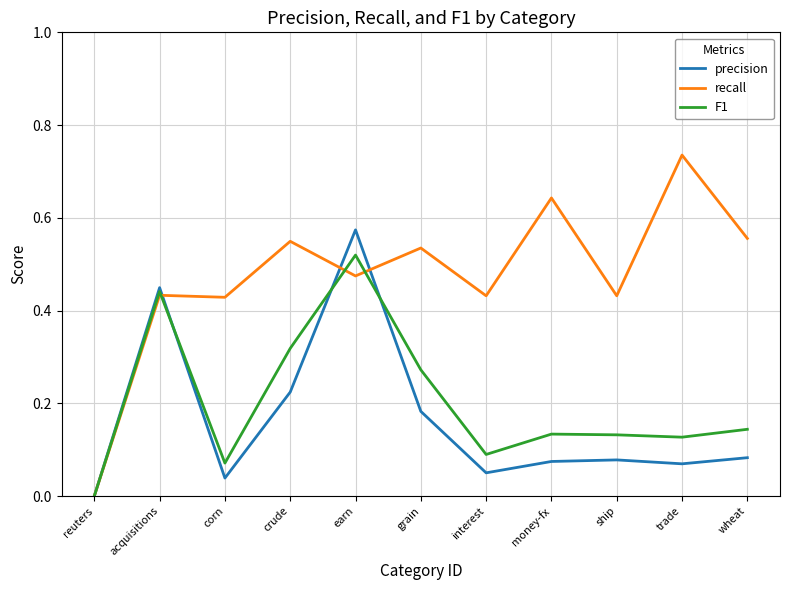

In F1, how many points are lower than both neighbors (excluding endpoints)?

3